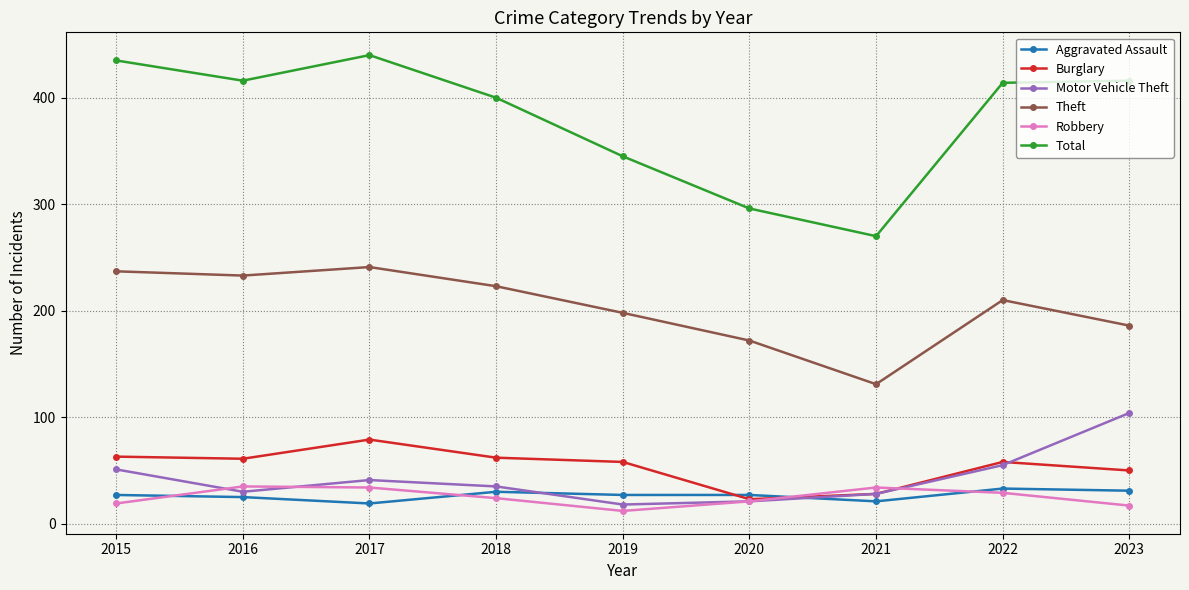

At which label does Motor Vehicle Theft reach its peak?

2023